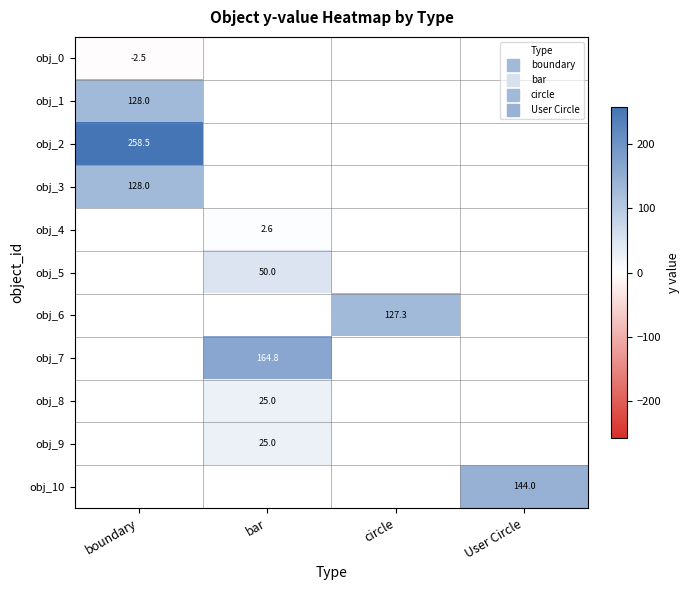

List the labels in order of obj_4 value, largest first.

boundary, bar, circle, User Circle